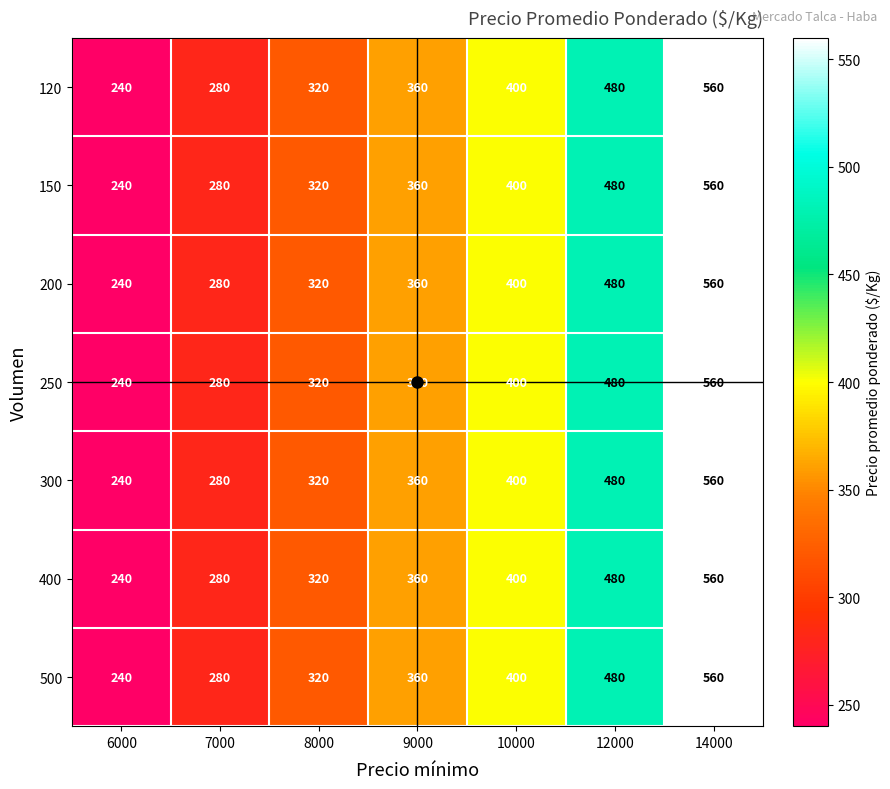

Is the value of 150 at 9000 greater than the value of 400 at 12000?

No